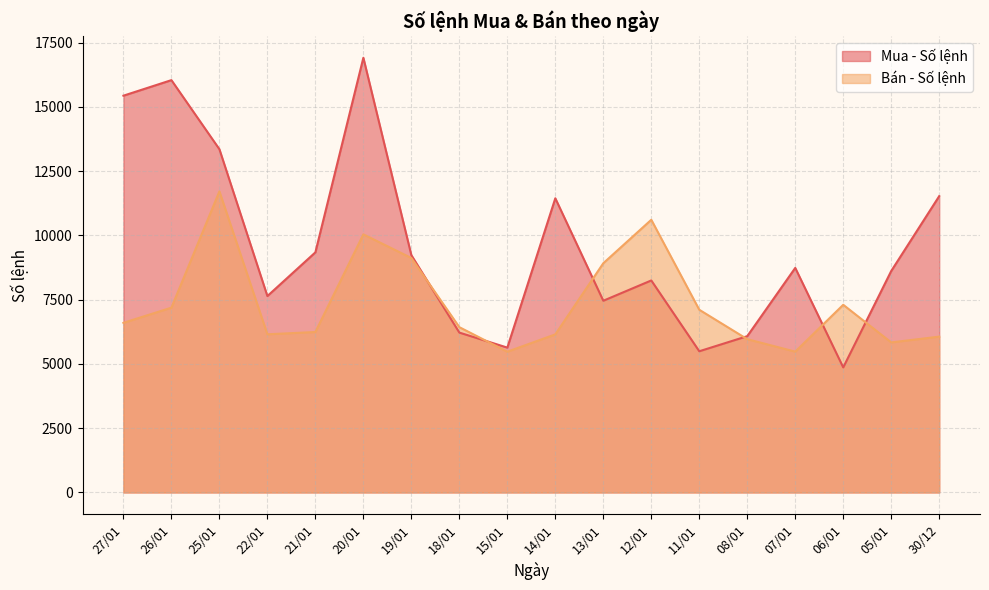

Is the value of Mua - Số lệnh at 26/01 greater than the value of Bán - Số lệnh at 07/01?

Yes